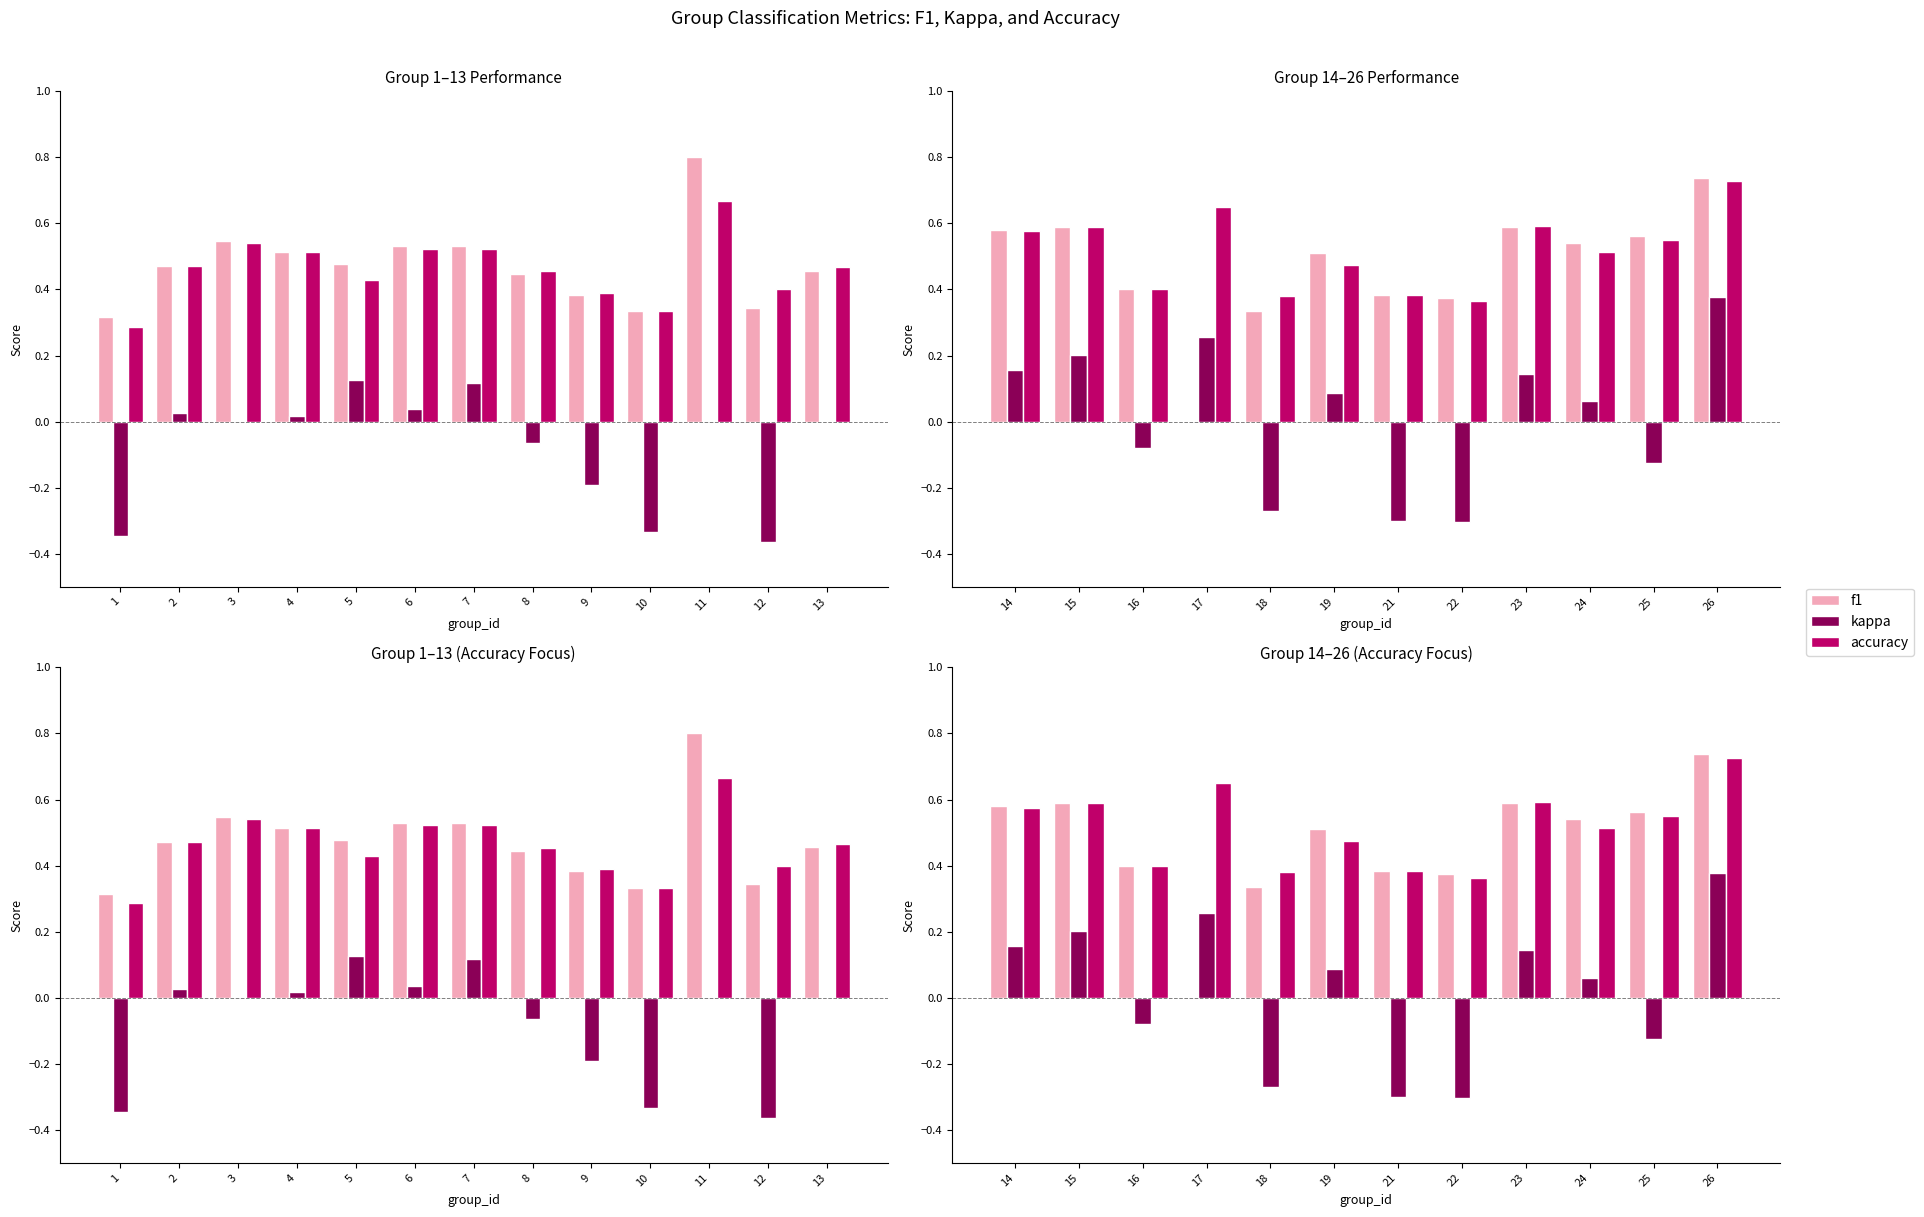

What is the spread (max minus min) of values at 16?

0.5